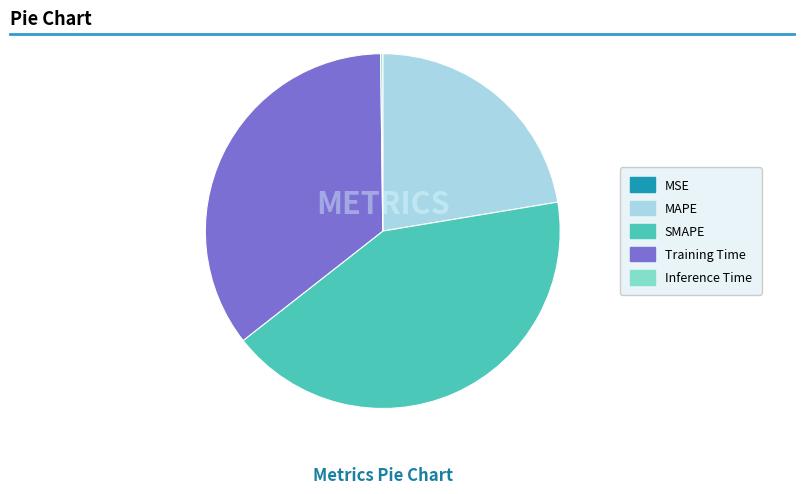

Does SMAPE account for over 50% of the chart?

No